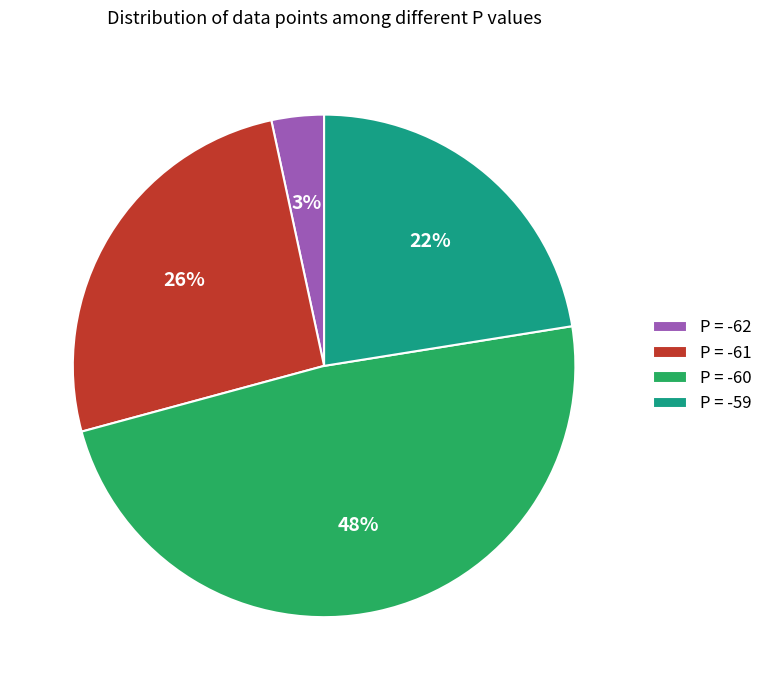

The P = -60 slice represents 57% of the pie. True or false?

False